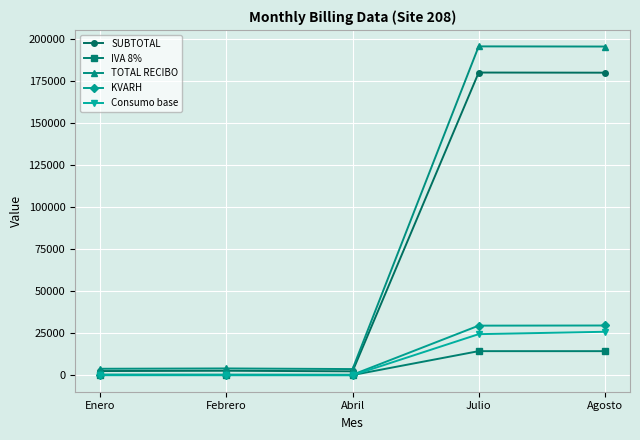

How many lines are shown in the chart?

5